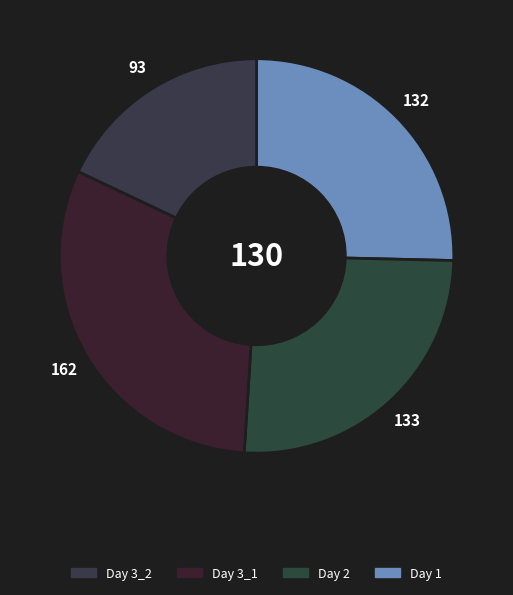

Count the number of slices in the pie.

4